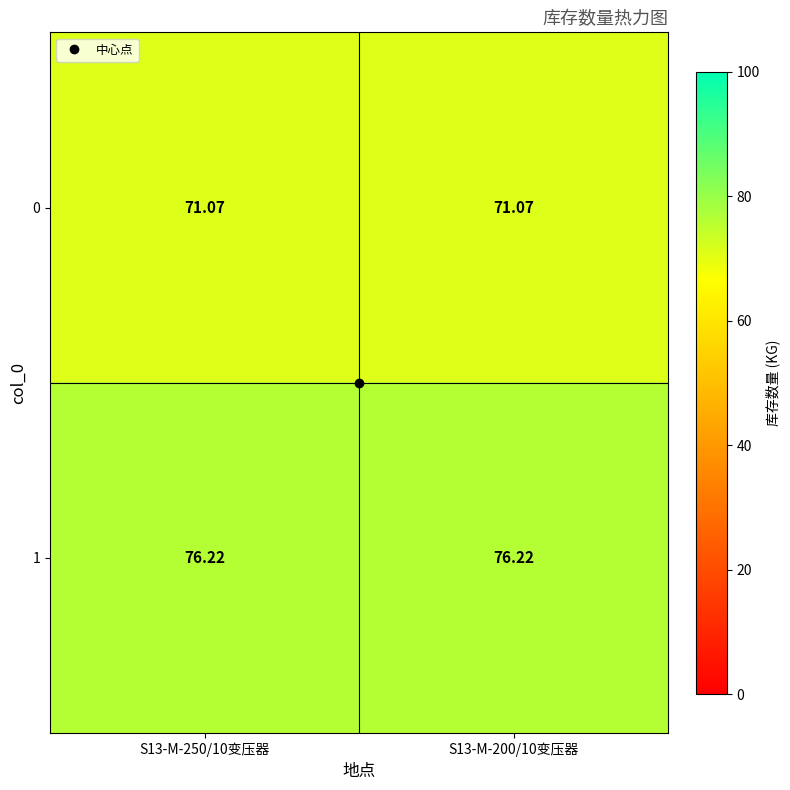

What is the total value across all series at S13-M-200/10变压器?

147.3